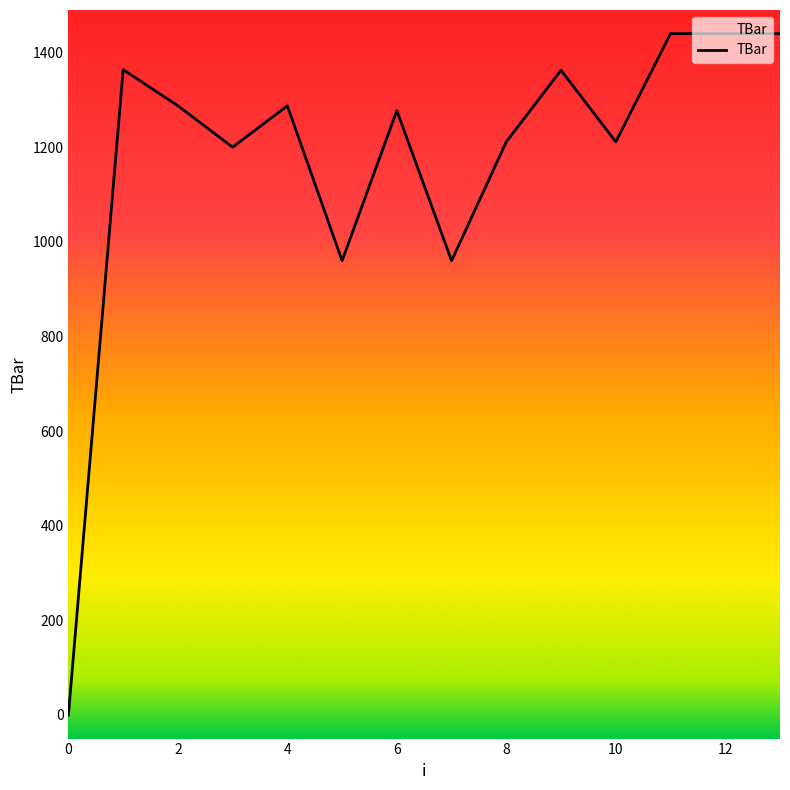

Is it true that the value at 6 is 1277.4?

True